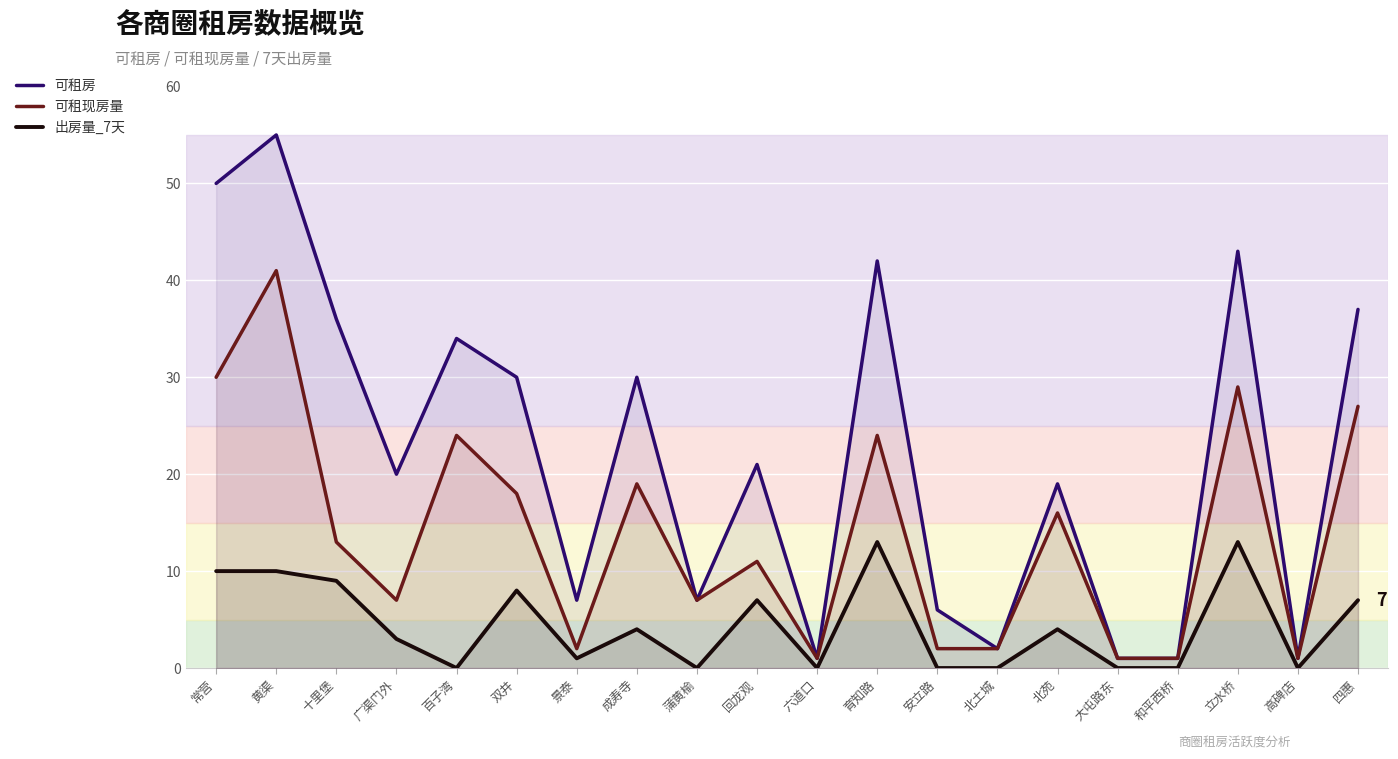

How many lines are shown in the chart?

3